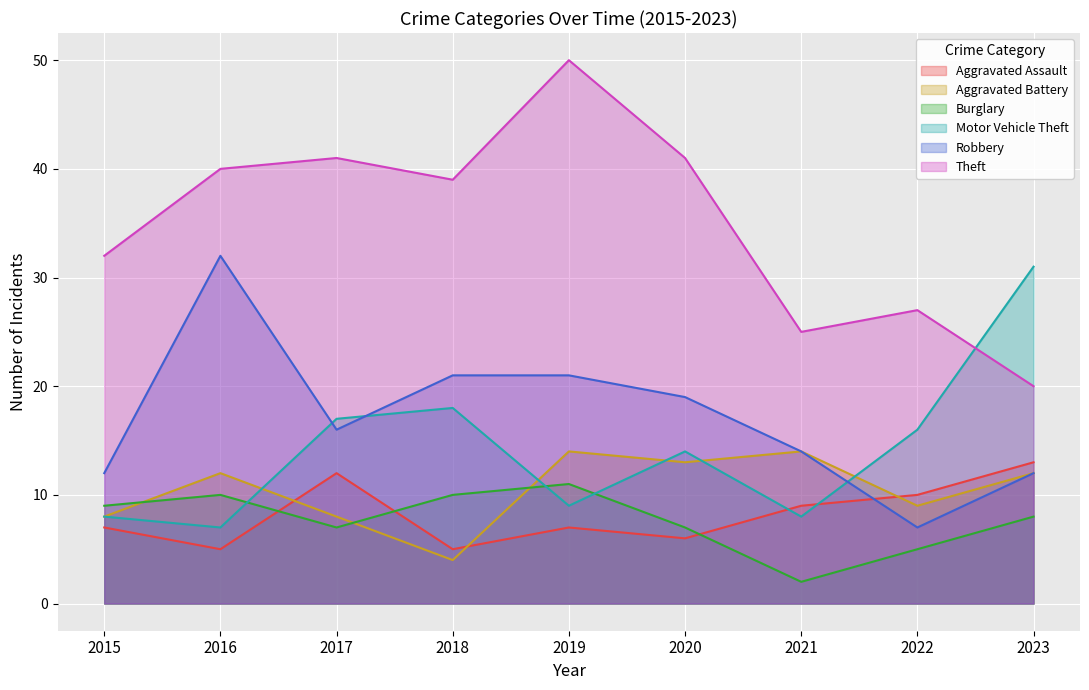

Which series has the largest range (max minus min)?

Theft